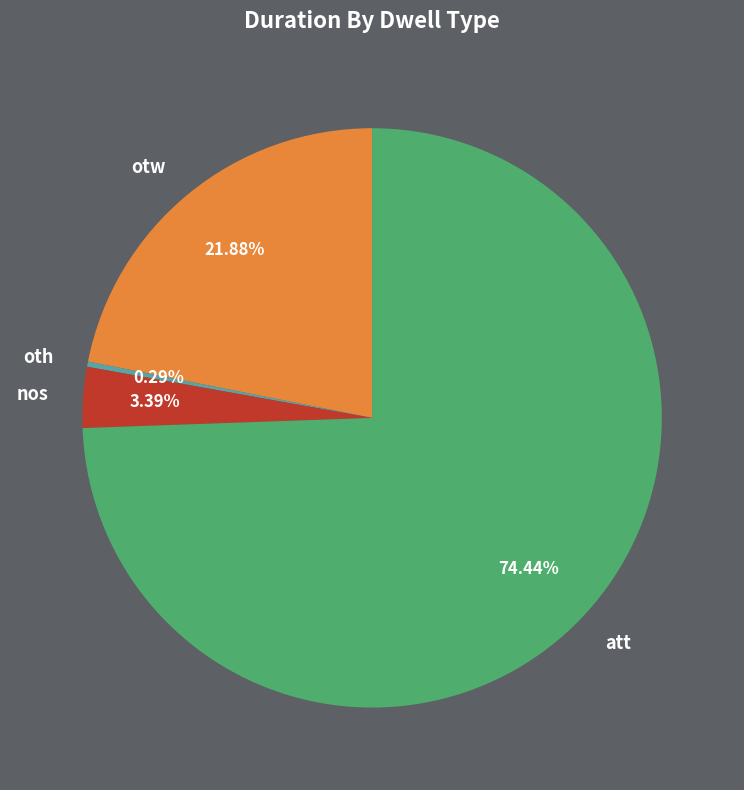

Is there any slice that represents more than half of the pie?

Yes